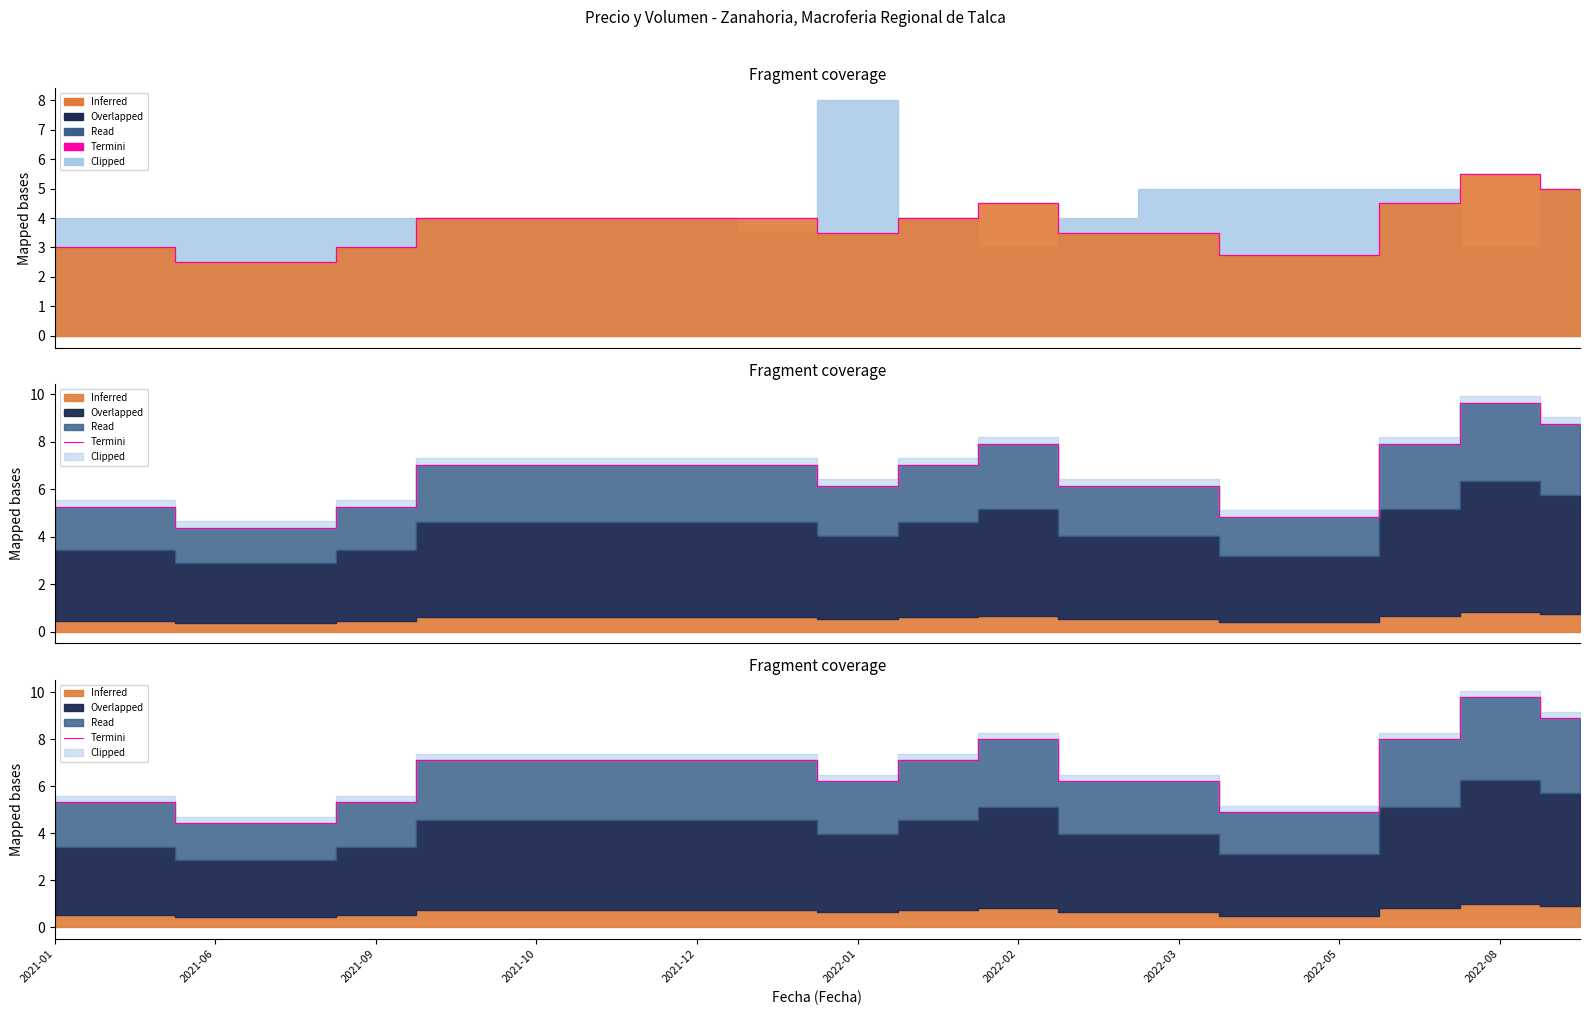

What position from the right is 2021-01?

20